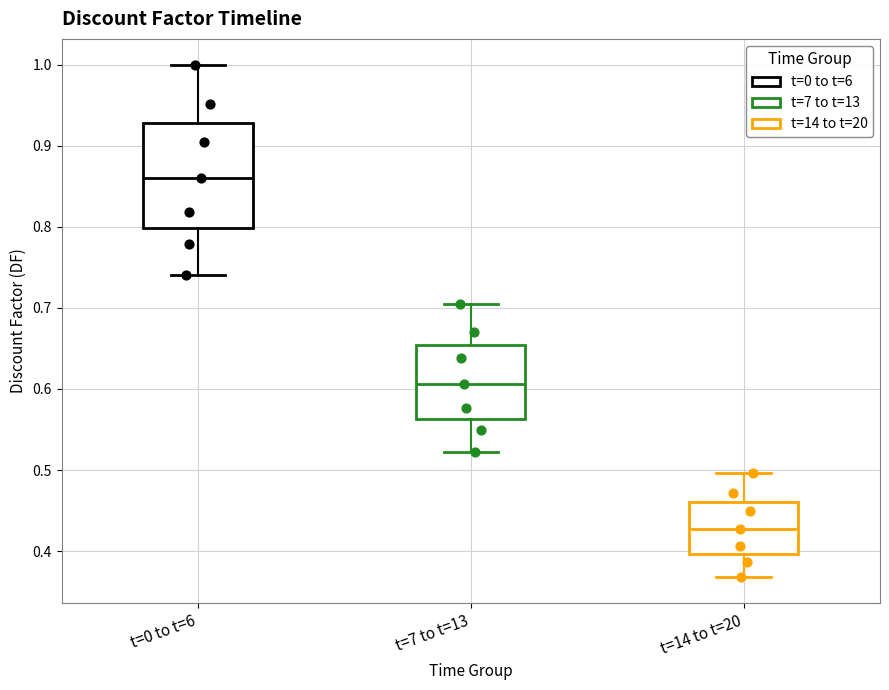

Which box's median line is the lowest?

t=14 to t=20